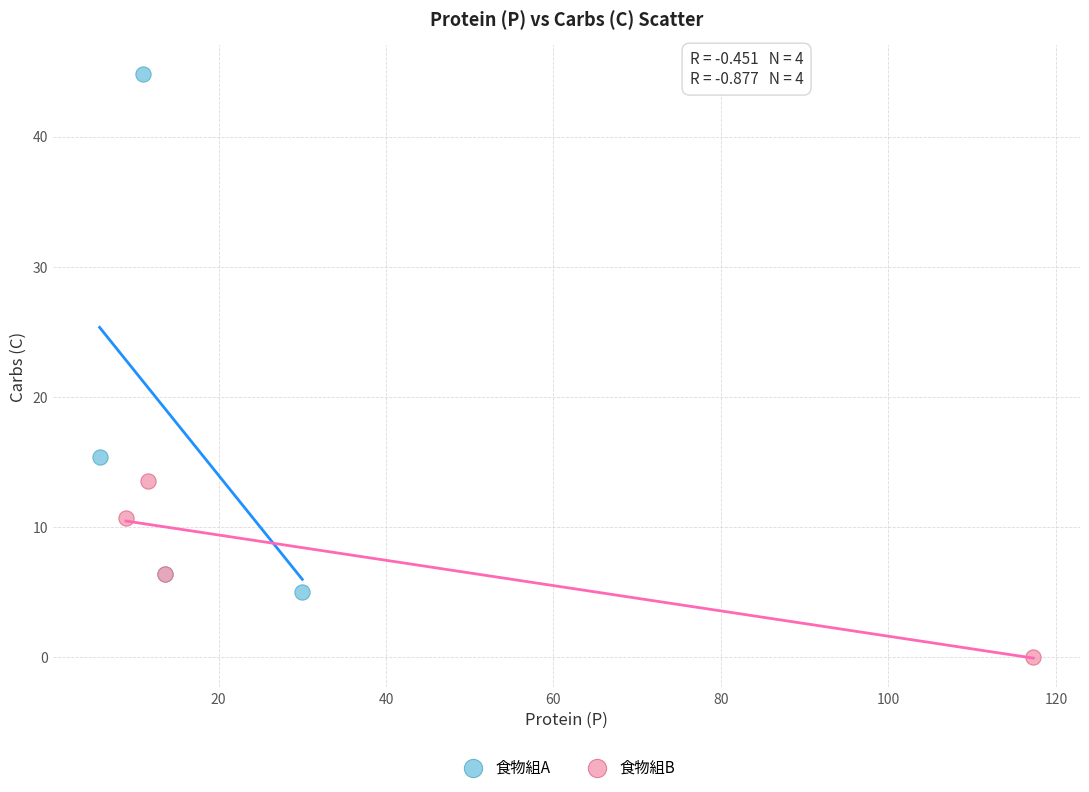

Which series contains the lowest Y value?

食物組B